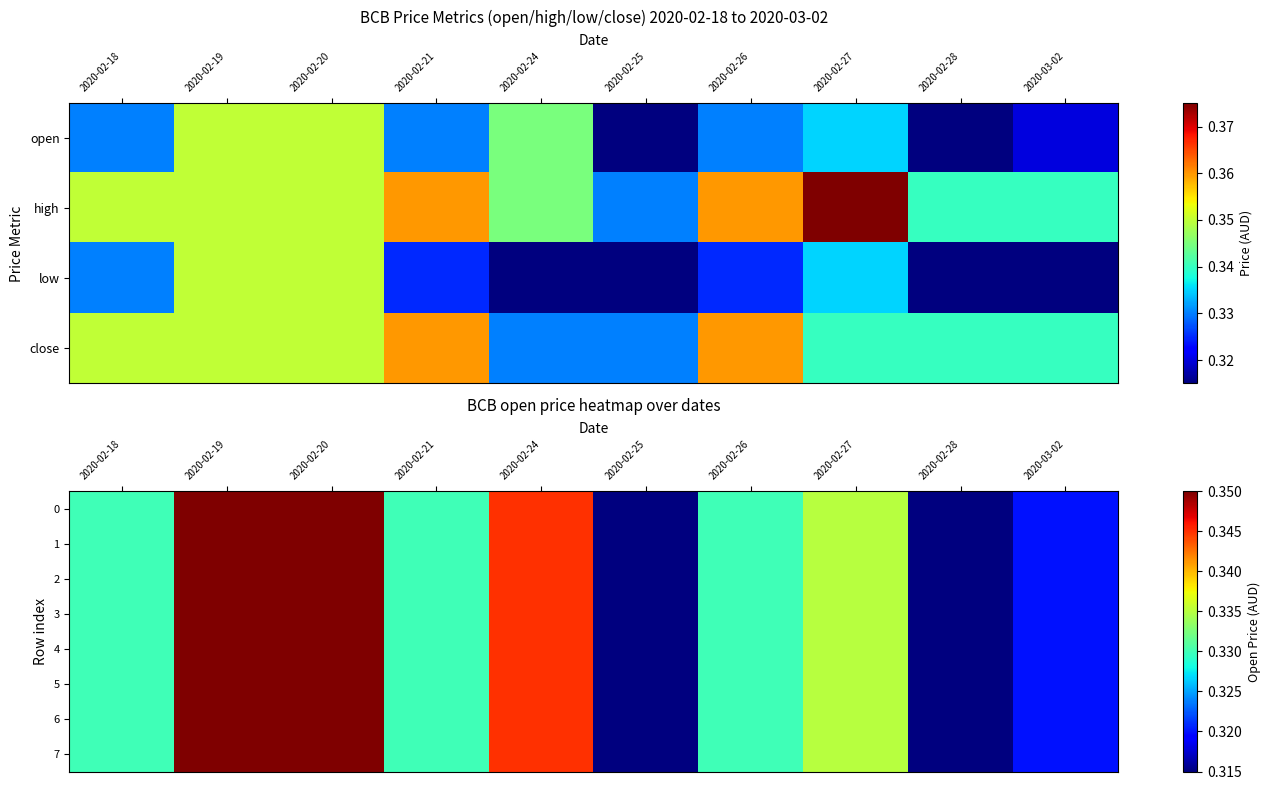

At which category does the chart reach its peak across all series?

2020-02-19